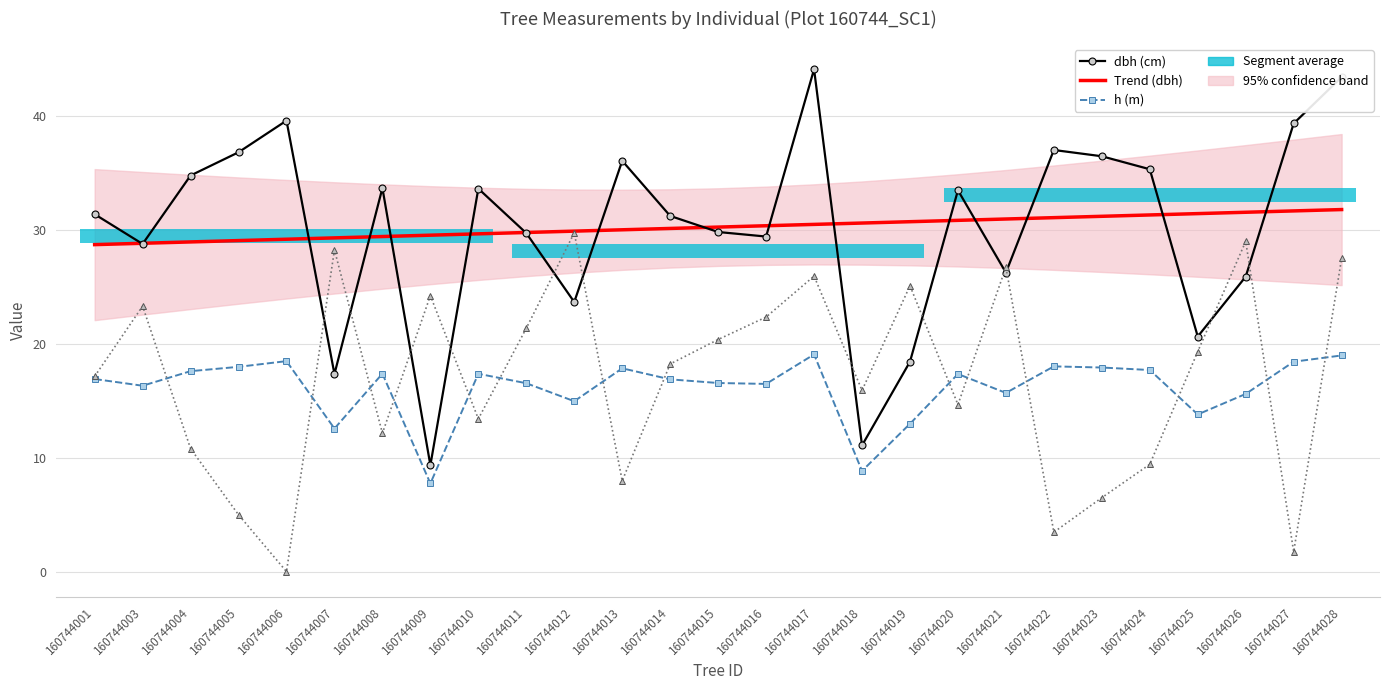

True or false: dbh (cm) has a value of 12.7 at 160744012.

False